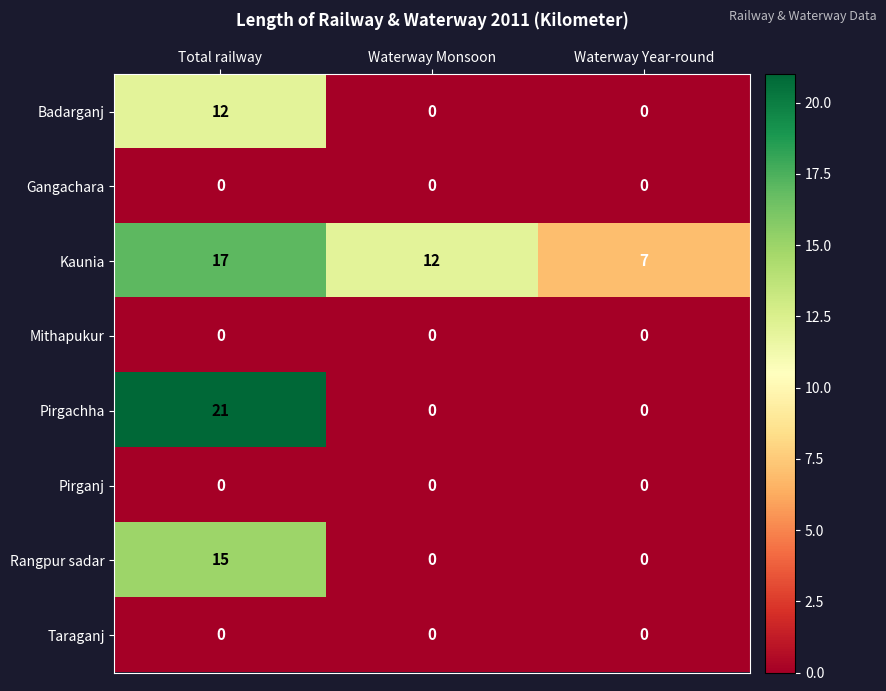

Which series changed the most between Total railway and Waterway Monsoon?

Pirgachha